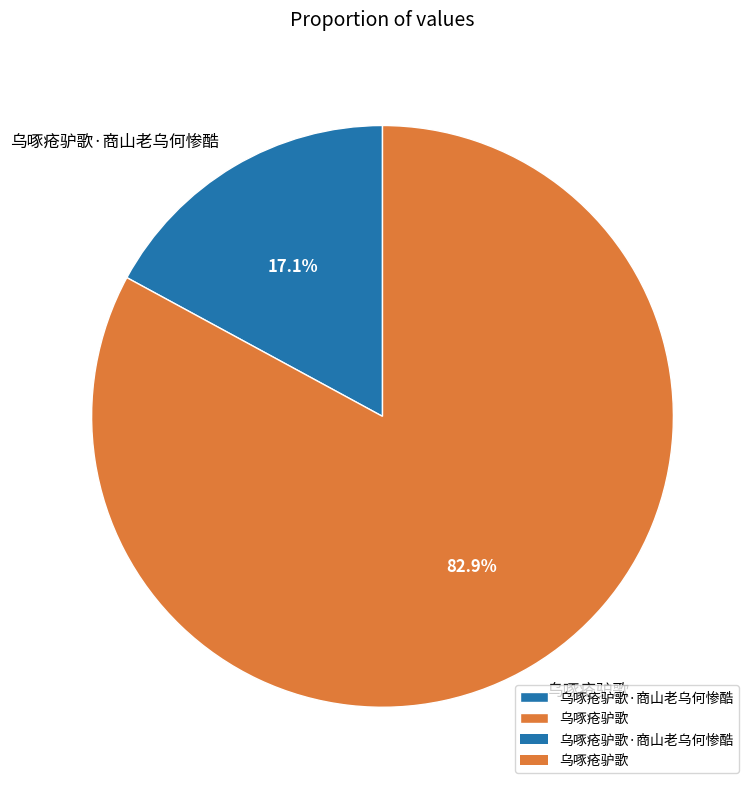

Which has a higher value, 乌啄疮驴歌 or 乌啄疮驴歌·商山老乌何惨酷?

乌啄疮驴歌